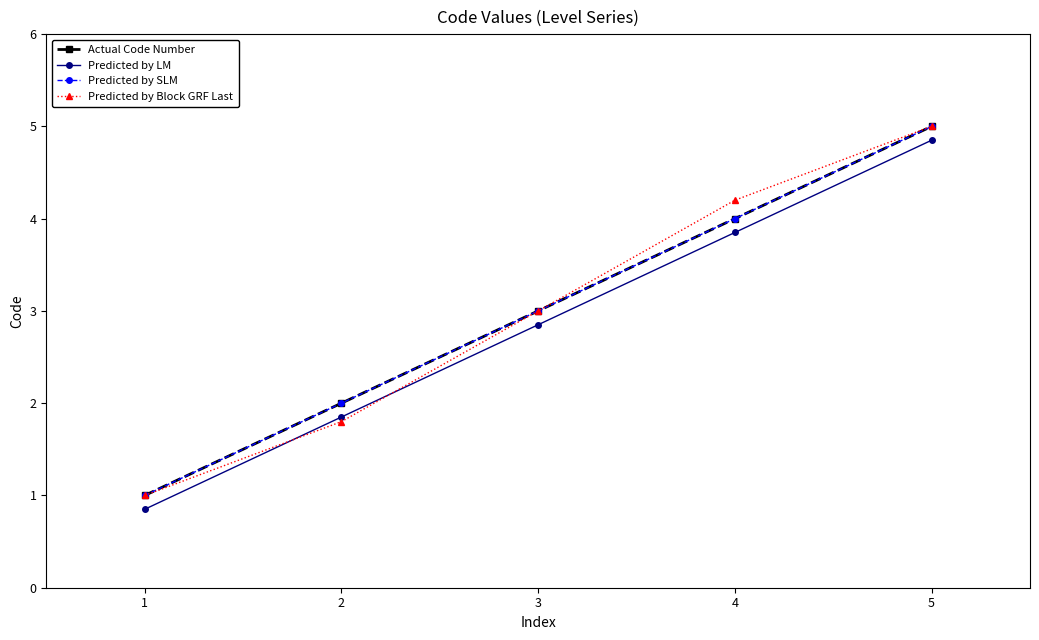

What is the sum of all Actual Code Number values?

15.0